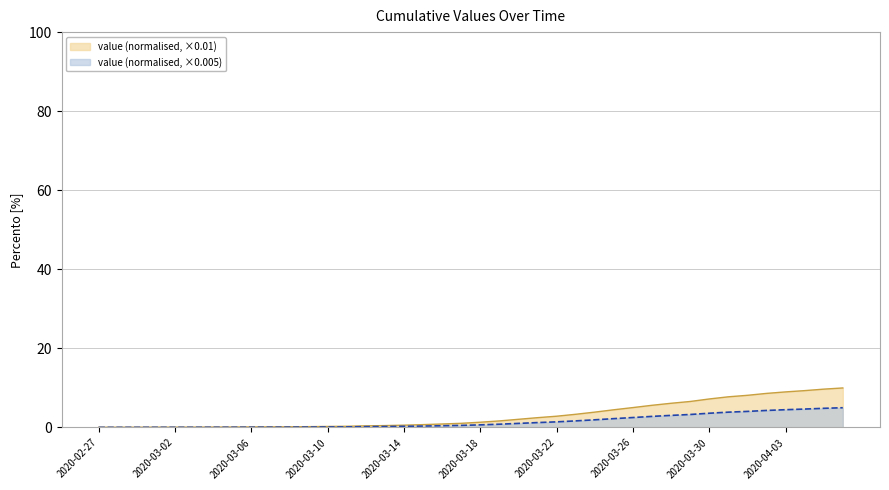

The chart shows a value of 10.1 at 2020-03-30. True or false?

False